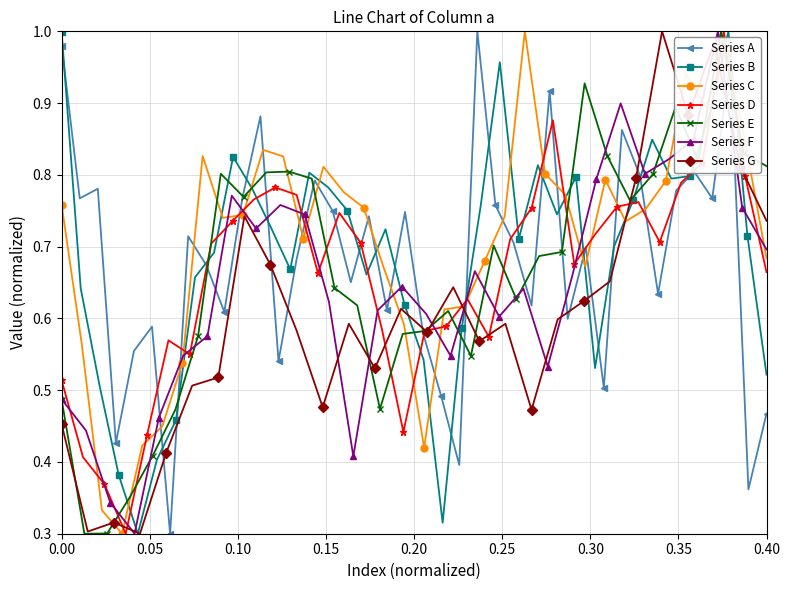

True or false: Series A has more than 2 points higher than both neighbors.

True